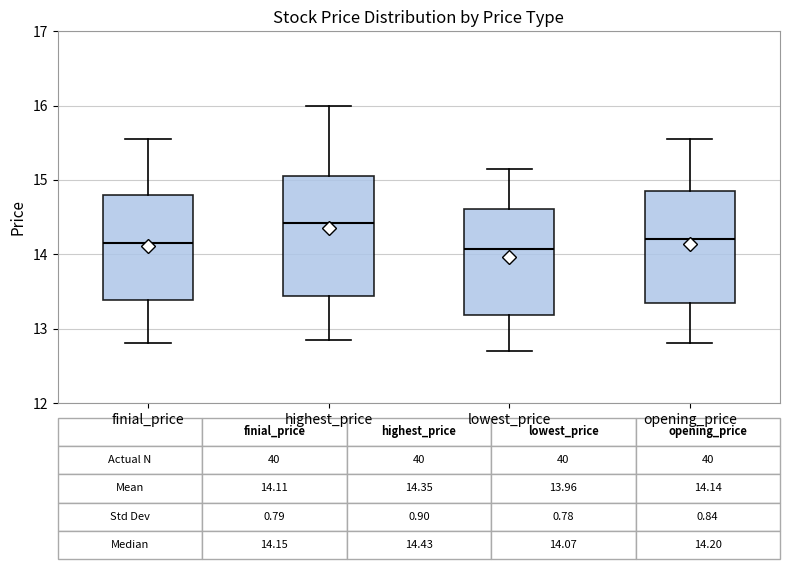

Comparing the boxes themselves (not the whiskers), which one is the tallest?

highest_price